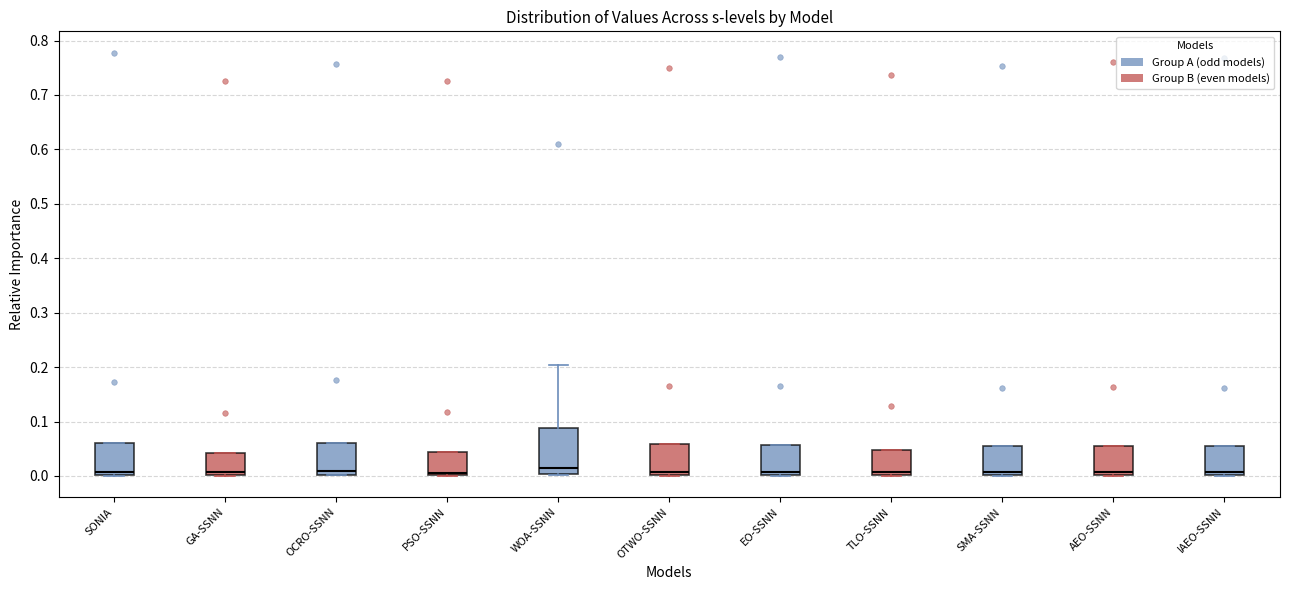

Which box is the tallest, from its lower edge to its upper edge?

WOA-SSNN